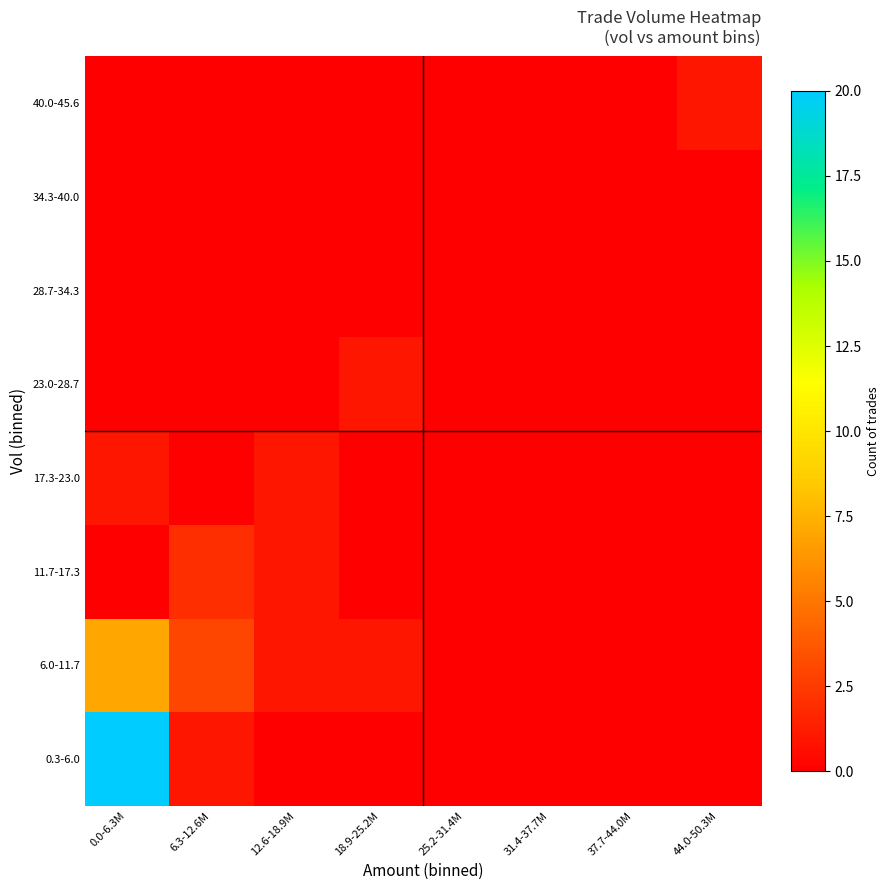

Reading left to right, list all the values displayed in this chart.

0.3-6.0: 0.0-6.3M=20	6.3-12.6M=1	12.6-18.9M=0	18.9-25.2M=0	25.2-31.4M=0	31.4-37.7M=0	37.7-44.0M=0	44.0-50.3M=0
6.0-11.7: 0.0-6.3M=7	6.3-12.6M=3	12.6-18.9M=1	18.9-25.2M=1	25.2-31.4M=0	31.4-37.7M=0	37.7-44.0M=0	44.0-50.3M=0
11.7-17.3: 0.0-6.3M=0	6.3-12.6M=2	12.6-18.9M=1	18.9-25.2M=0	25.2-31.4M=0	31.4-37.7M=0	37.7-44.0M=0	44.0-50.3M=0
17.3-23.0: 0.0-6.3M=1	6.3-12.6M=0	12.6-18.9M=1	18.9-25.2M=0	25.2-31.4M=0	31.4-37.7M=0	37.7-44.0M=0	44.0-50.3M=0
23.0-28.7: 0.0-6.3M=0	6.3-12.6M=0	12.6-18.9M=0	18.9-25.2M=1	25.2-31.4M=0	31.4-37.7M=0	37.7-44.0M=0	44.0-50.3M=0
28.7-34.3: 0.0-6.3M=0	6.3-12.6M=0	12.6-18.9M=0	18.9-25.2M=0	25.2-31.4M=0	31.4-37.7M=0	37.7-44.0M=0	44.0-50.3M=0
34.3-40.0: 0.0-6.3M=0	6.3-12.6M=0	12.6-18.9M=0	18.9-25.2M=0	25.2-31.4M=0	31.4-37.7M=0	37.7-44.0M=0	44.0-50.3M=0
40.0-45.6: 0.0-6.3M=0	6.3-12.6M=0	12.6-18.9M=0	18.9-25.2M=0	25.2-31.4M=0	31.4-37.7M=0	37.7-44.0M=0	44.0-50.3M=1